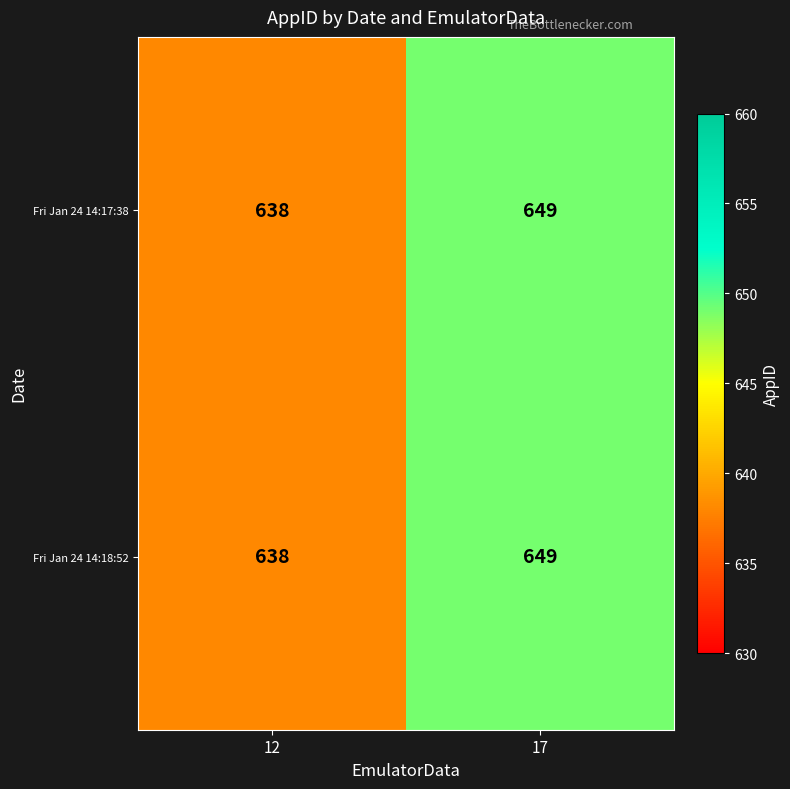

At which label is Fri Jan 24 14:17:38 closest to 643?

12